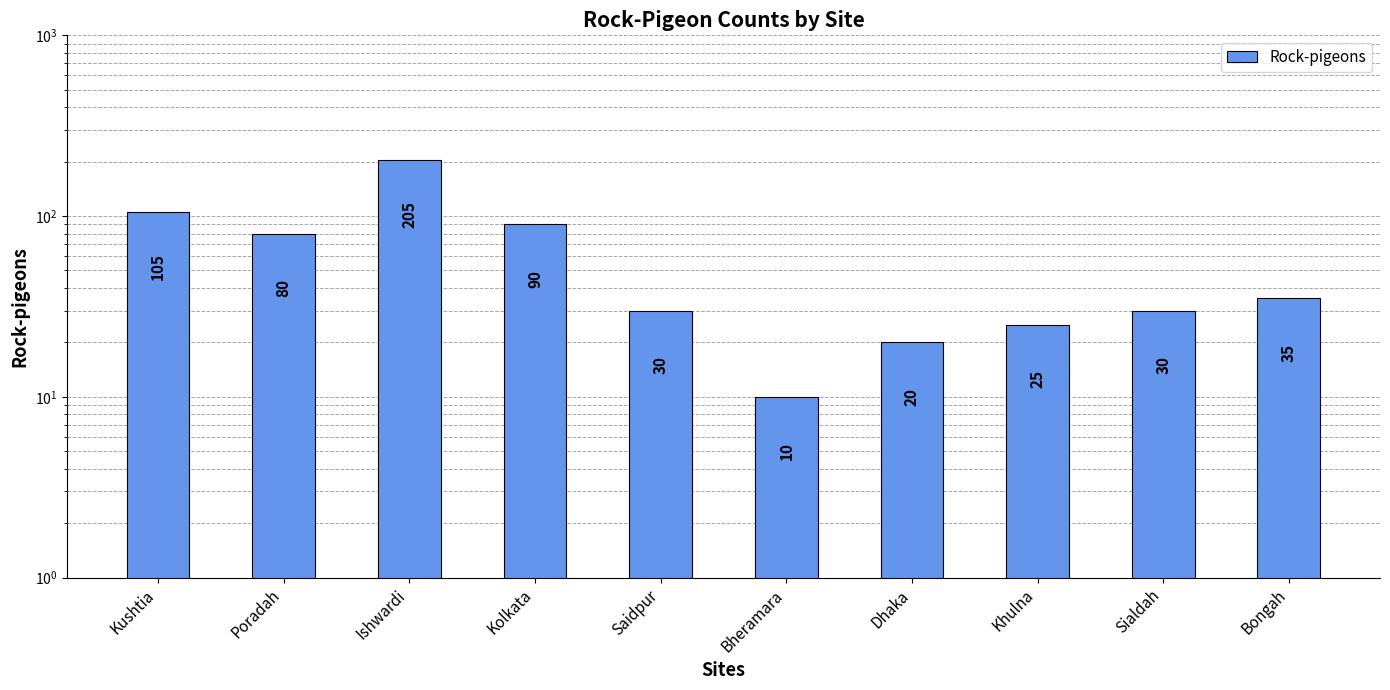

What is the difference between the values at Dhaka and Kolkata?

70